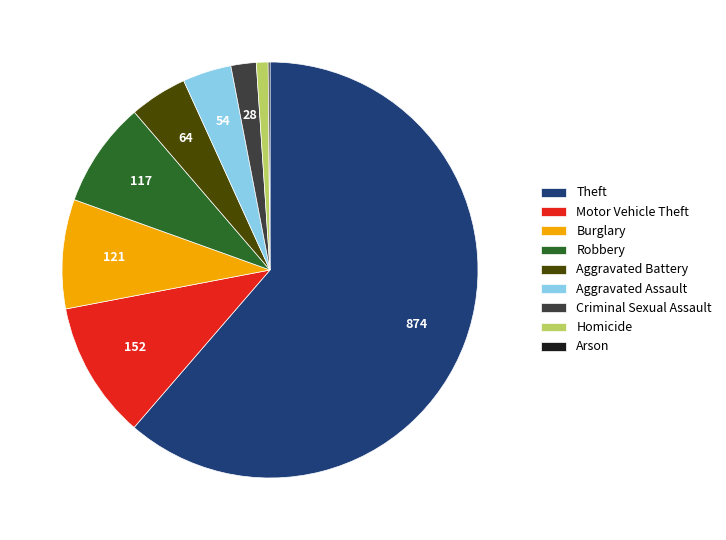

Which category accounts for the majority?

Theft